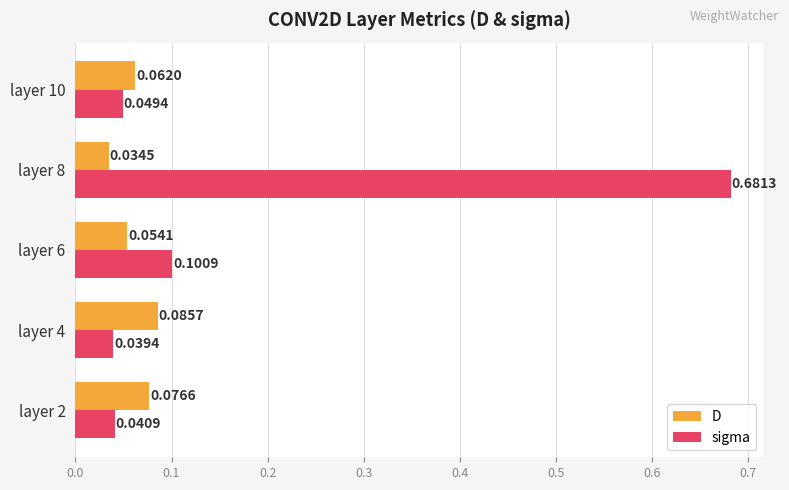

Which series has the largest total across all categories?

sigma